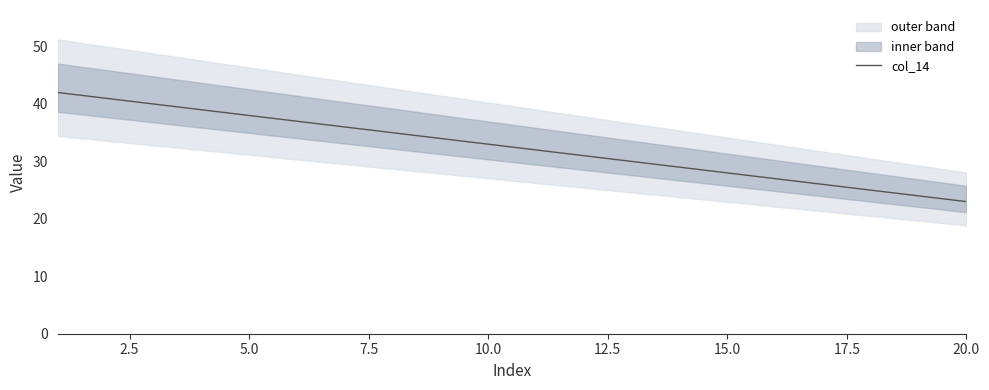

The value of col_14 at 20.0 is 13. True or false?

False